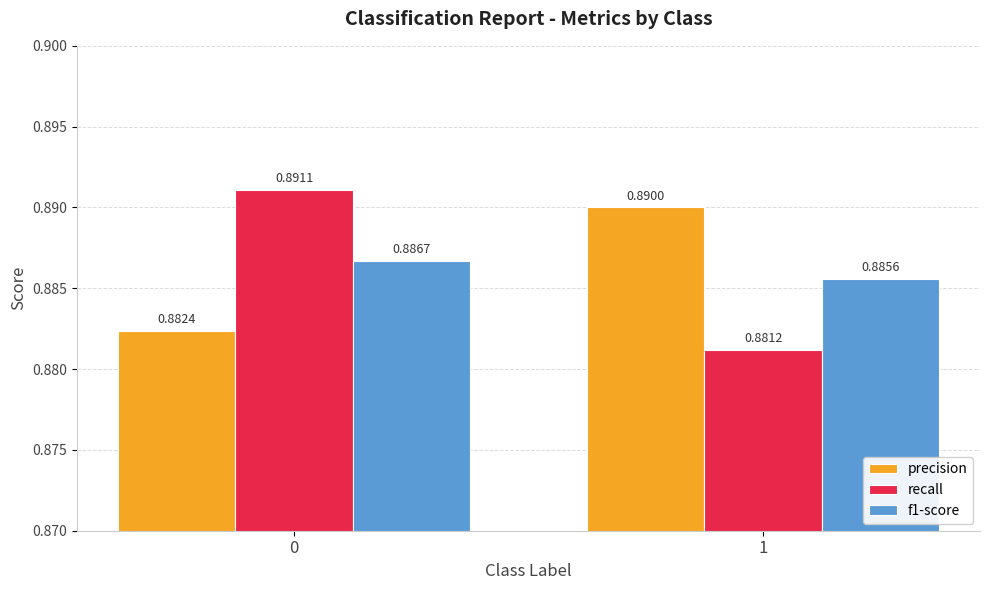

What is the sum of the precision values at 0 and 1?

1.8